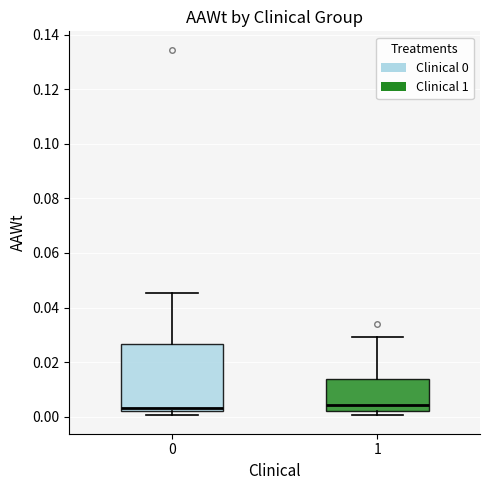

Comparing the boxes themselves (not the whiskers), which one is the tallest?

0